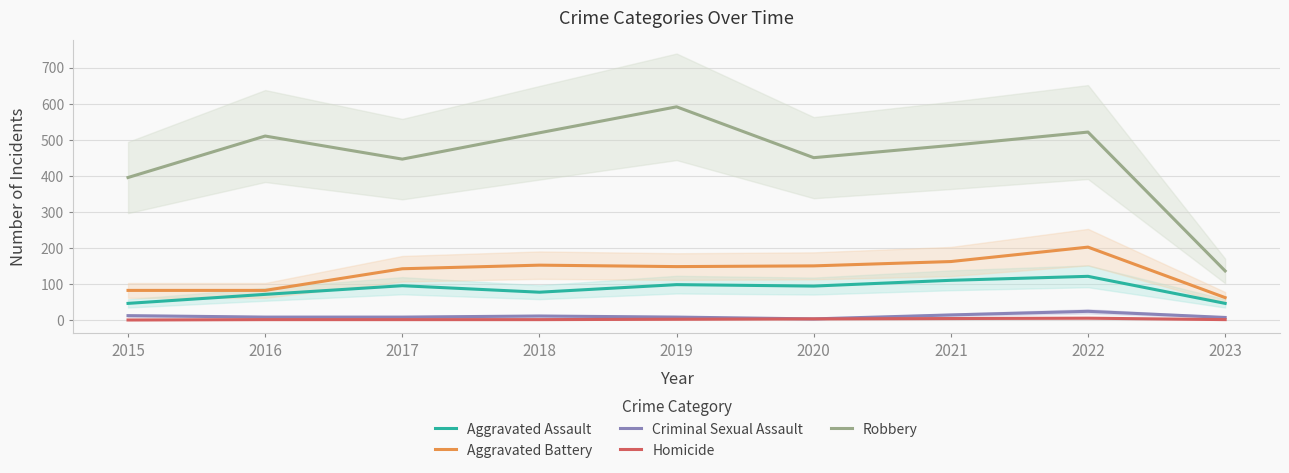

Rank the categories by Robbery value from highest to lowest.

2019, 2022, 2018, 2016, 2021, 2020, 2017, 2015, 2023